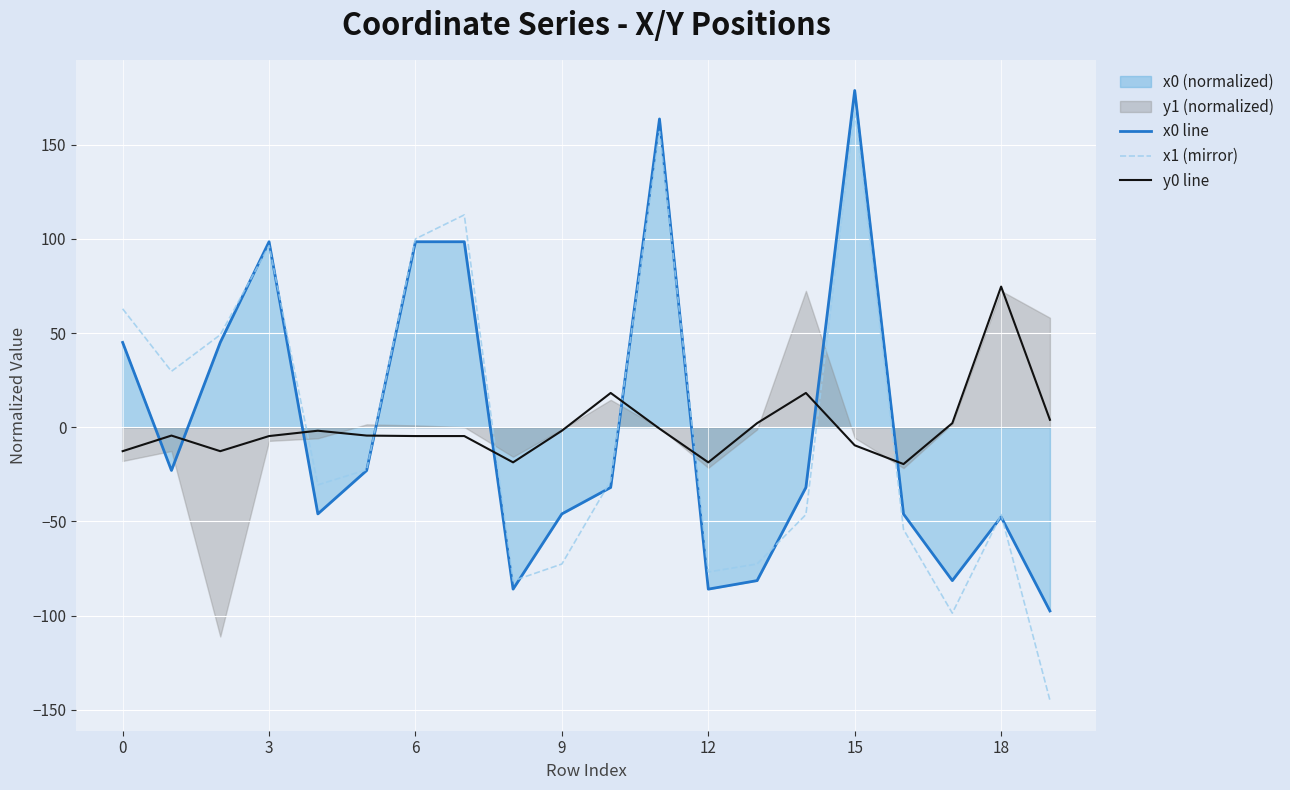

True or false: y0 line has a value of 38.9 at 18.

False